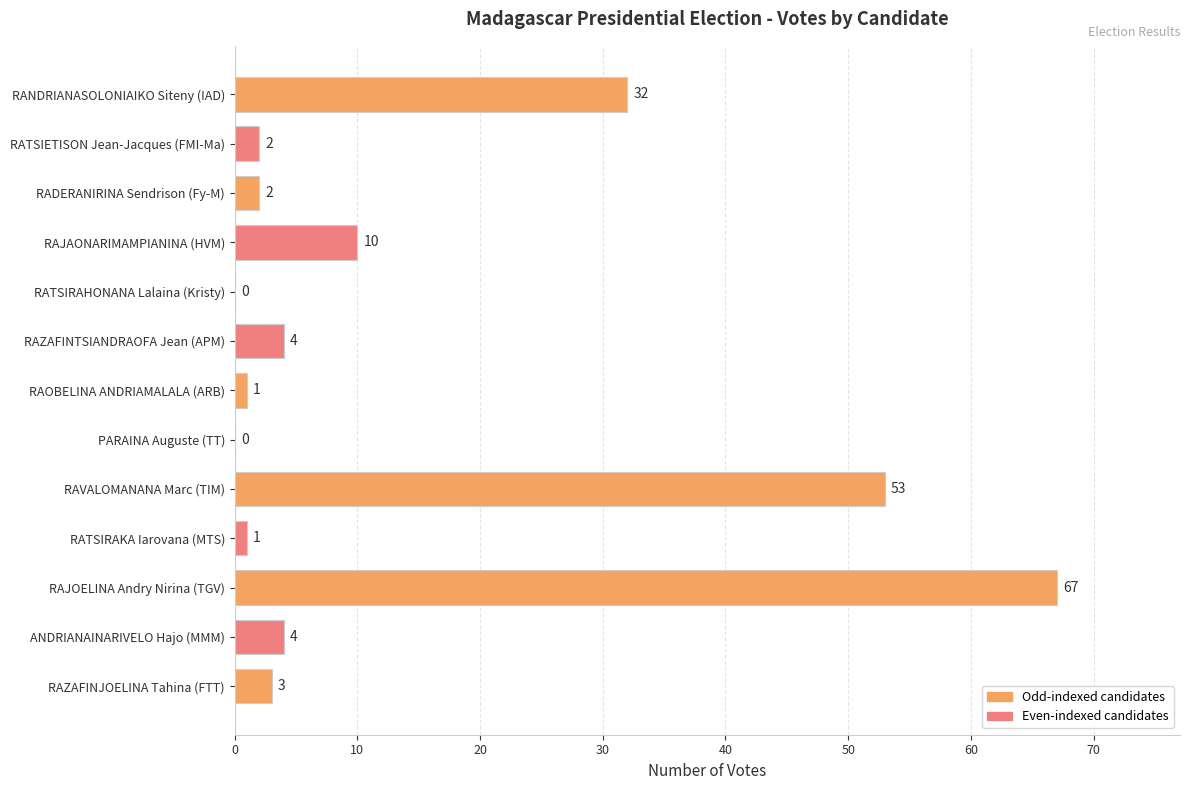

Are the bars grouped side by side (vs. stacked)?

No